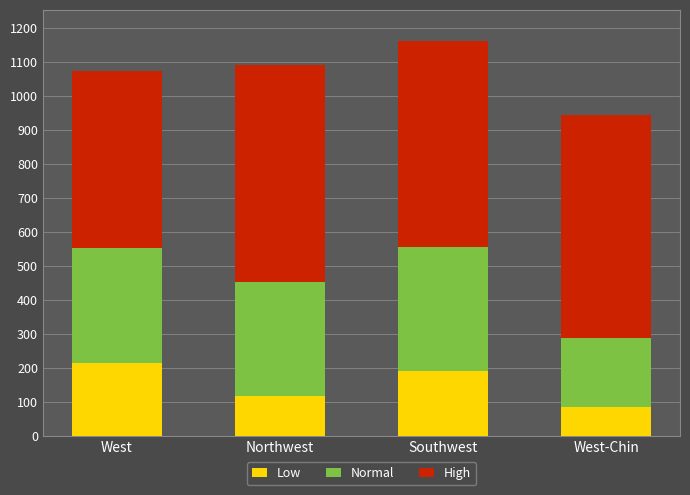

Count the number of categories in the chart.

4